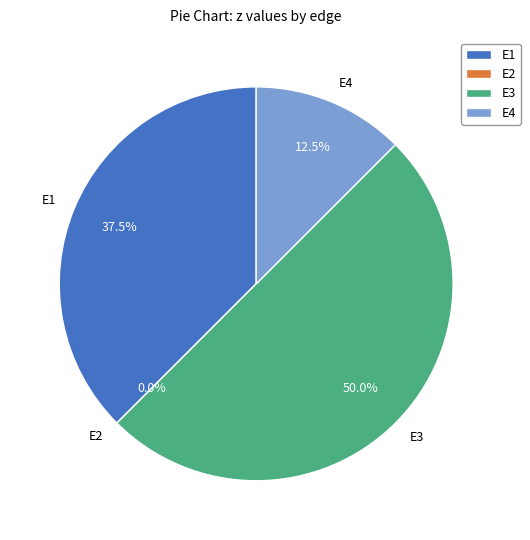

Is the sum of E3 and E2 greater than half?

No